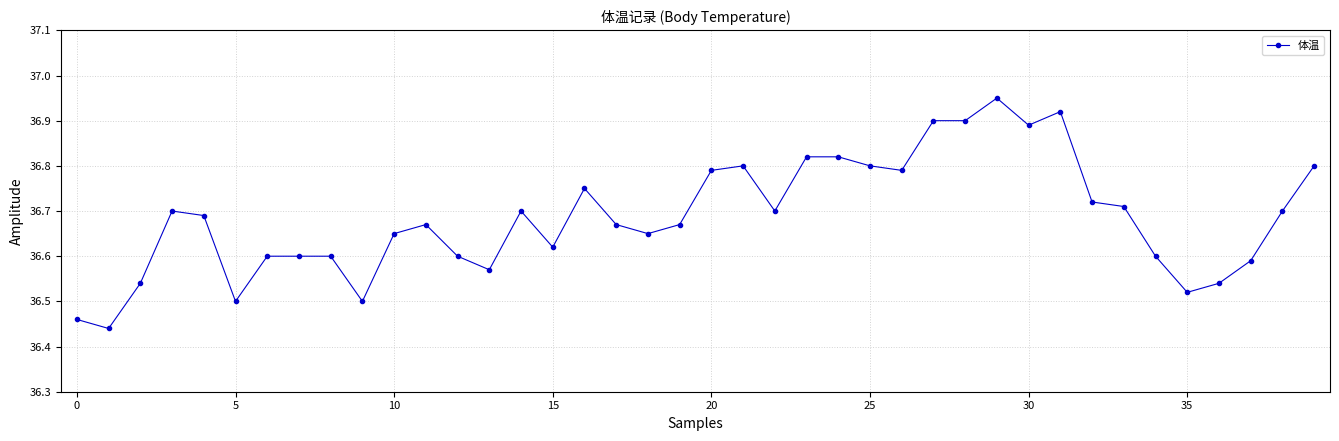

What is the difference between the maximum and minimum values?

0.5